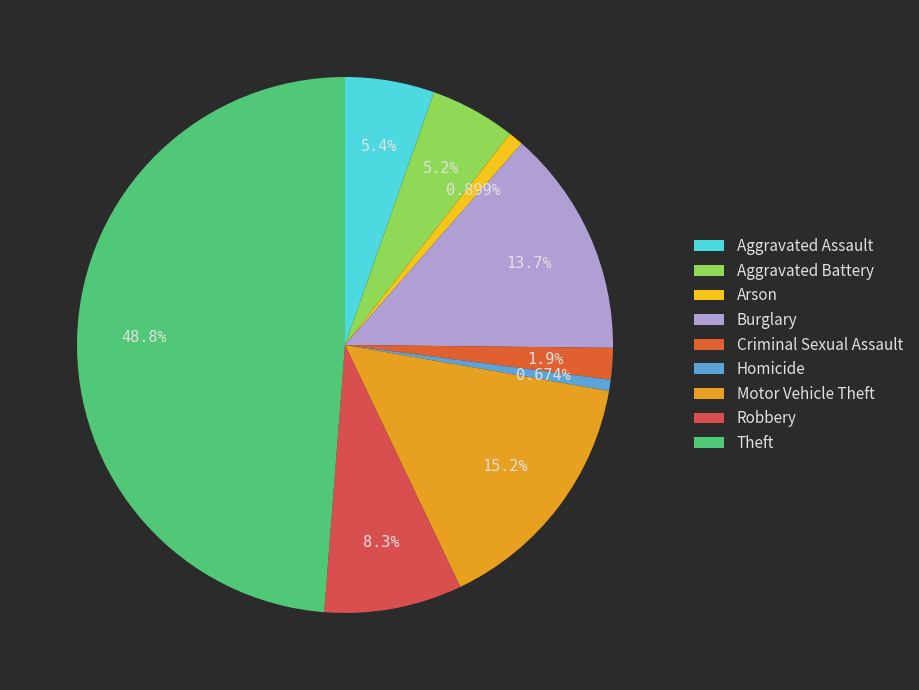

Combined, do Homicide and Robbery account for over 50%?

No